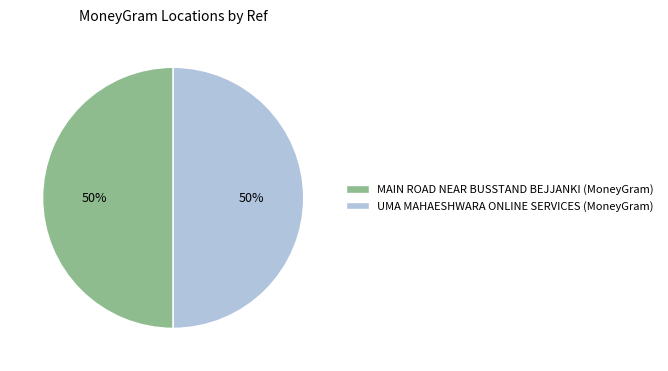

To the nearest percent, what is the average slice percentage?

50%